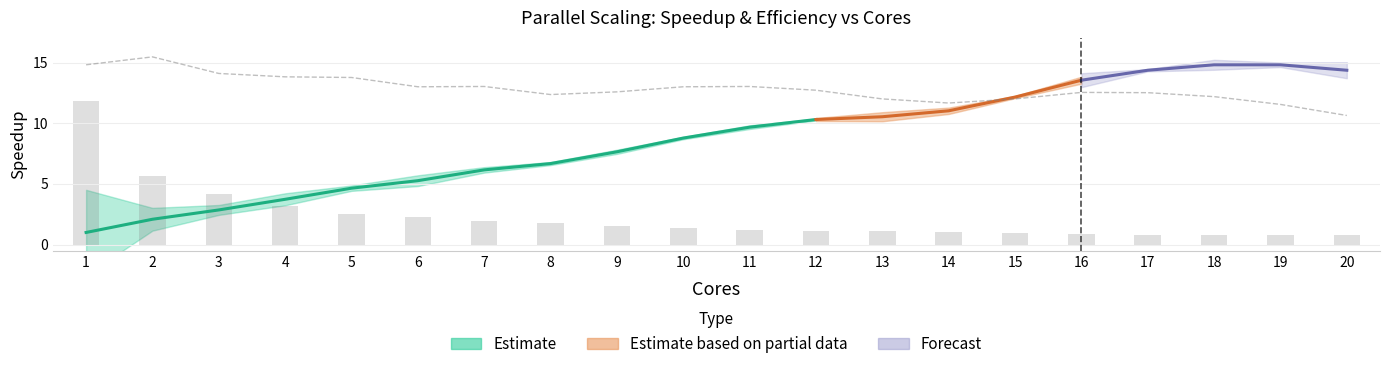

How many values in the Efficiency series exceed 12?

17